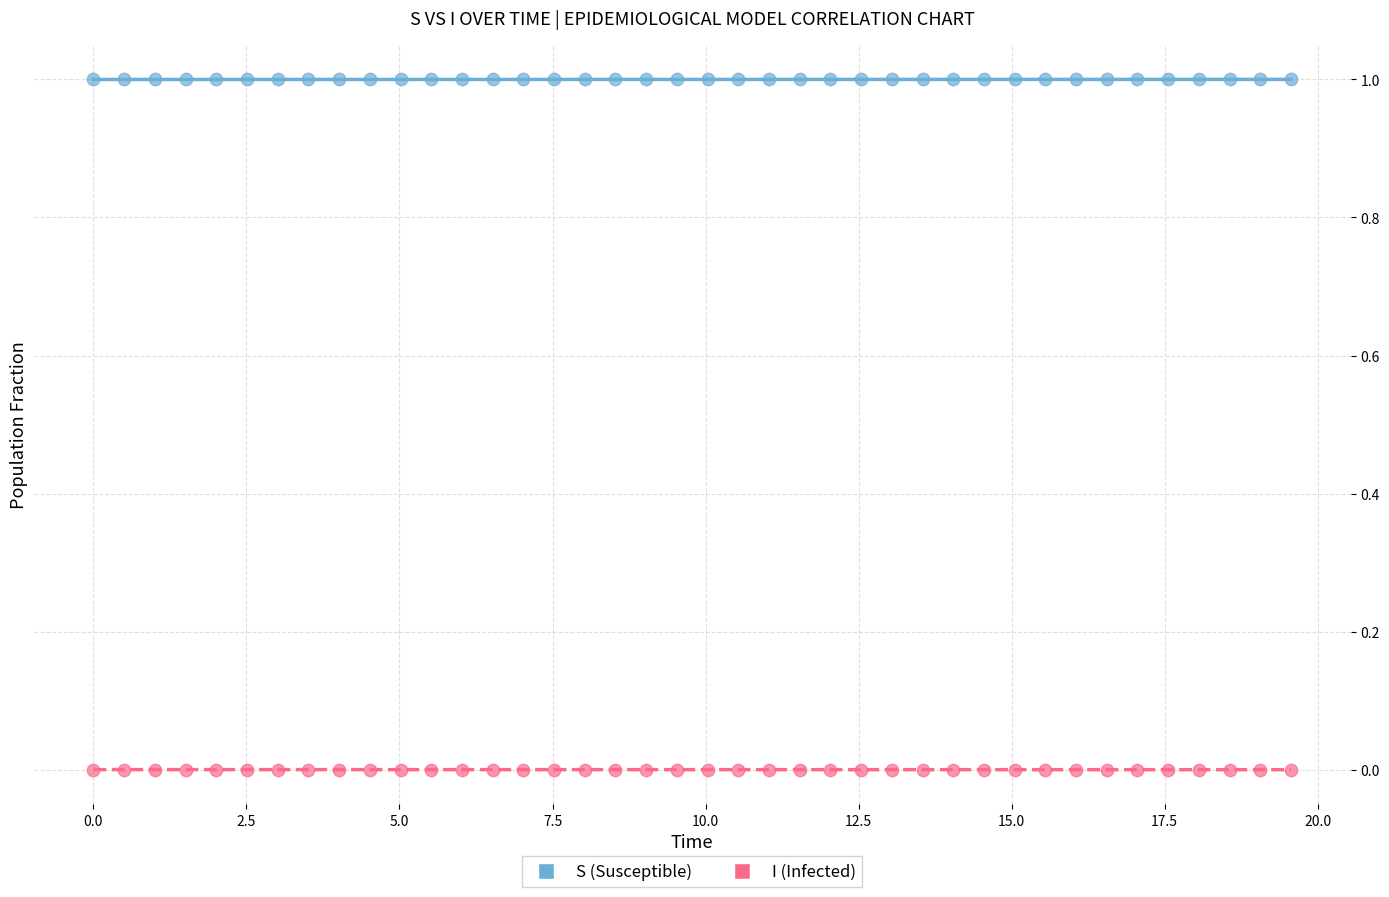

Which series contains the lowest Y value?

I (Infected)